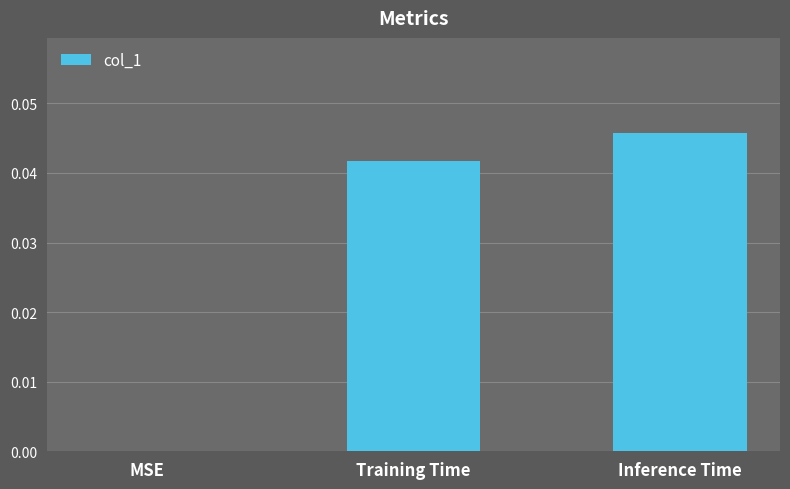

What is the sum of all values?

0.1